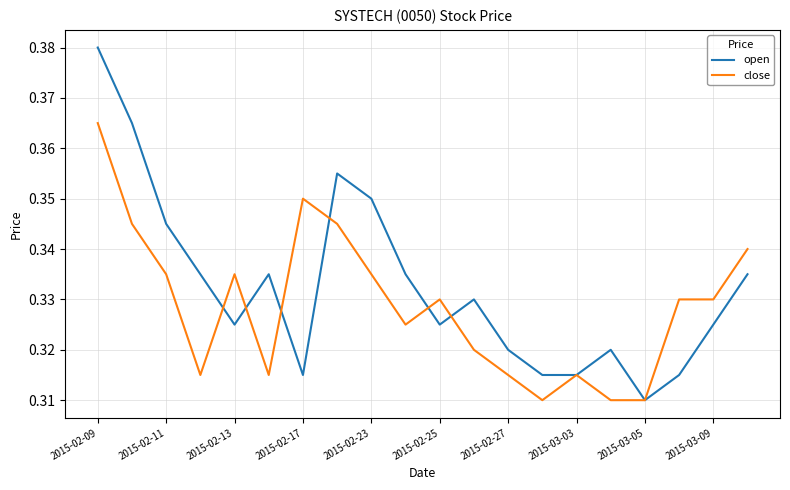

Which series has the widest spread of values?

open